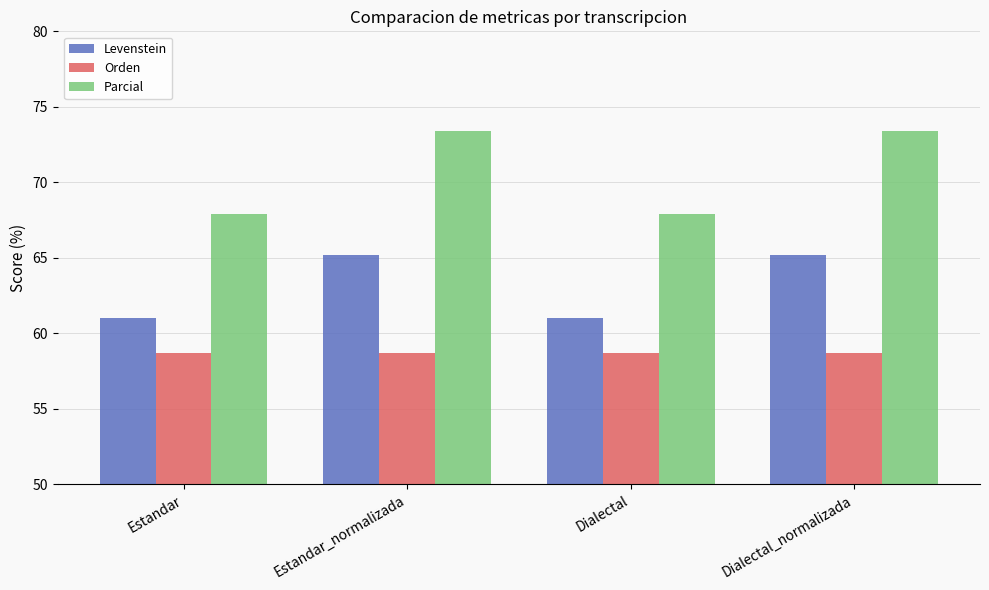

What is the total value across all series at Estandar_normalizada?

197.3